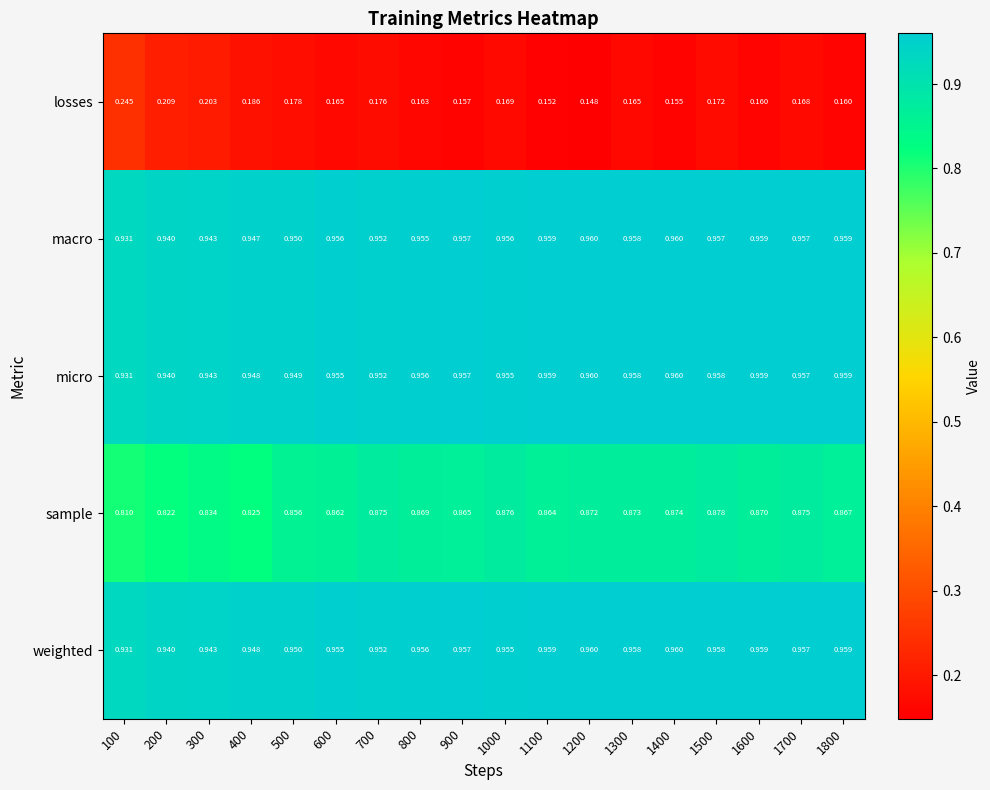

How many distinct data groups are displayed?

5